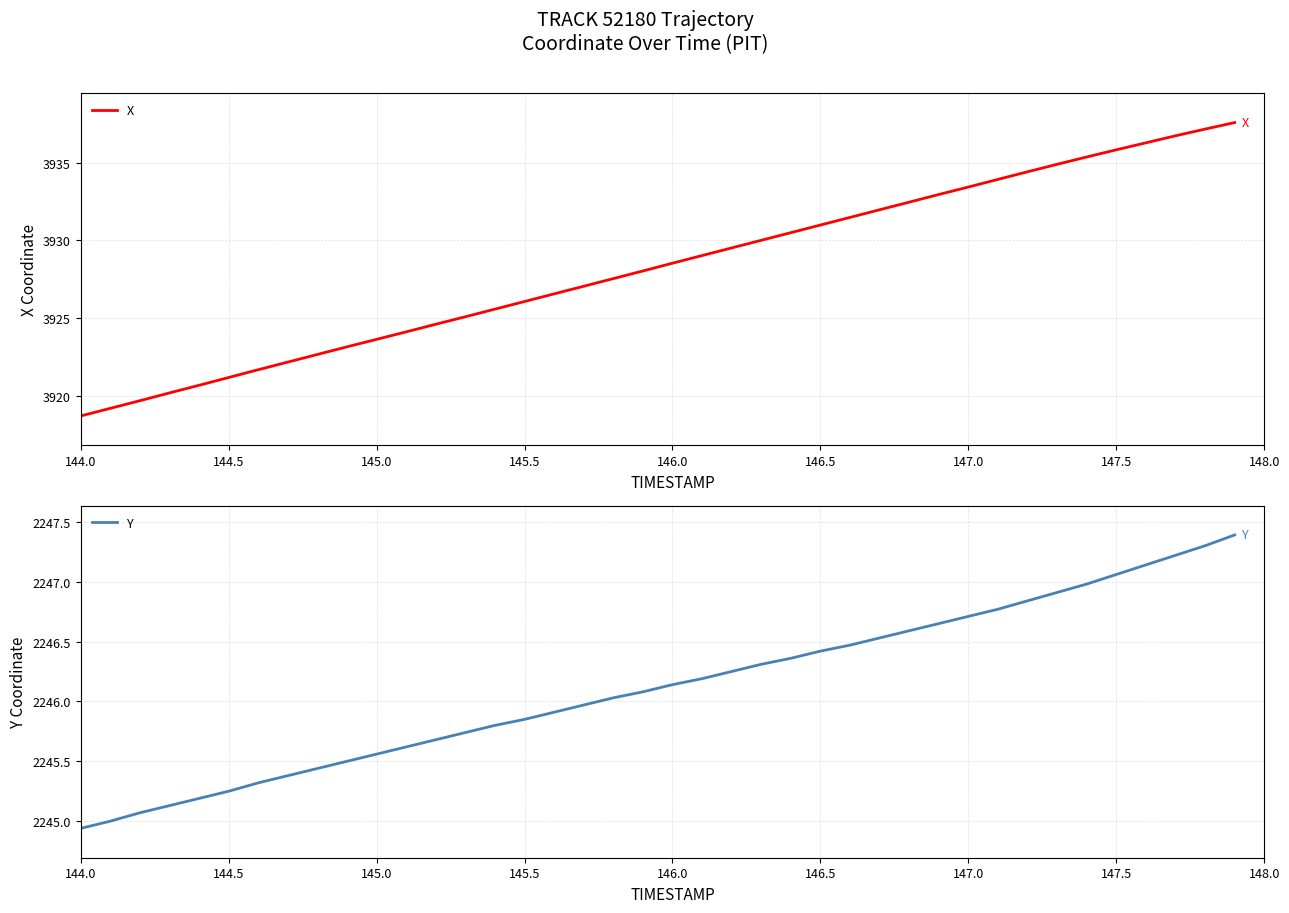

Is it true that X equals 3933.4 at 147.0?

True